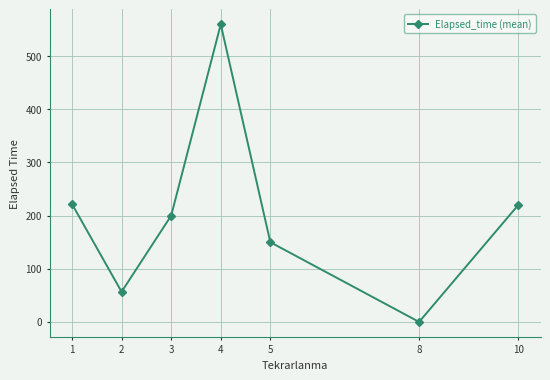

The value at 4 is 814.3. True or false?

False